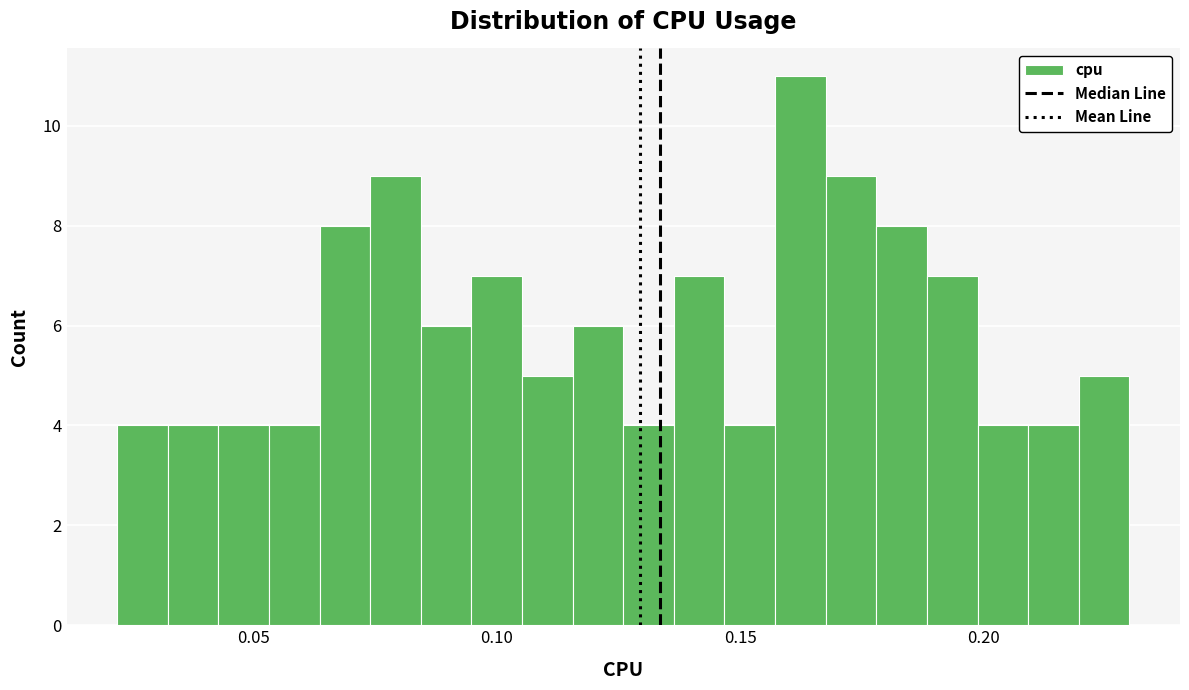

Read against the x-axis, roughly where is the centre of the tallest bar?

0.160